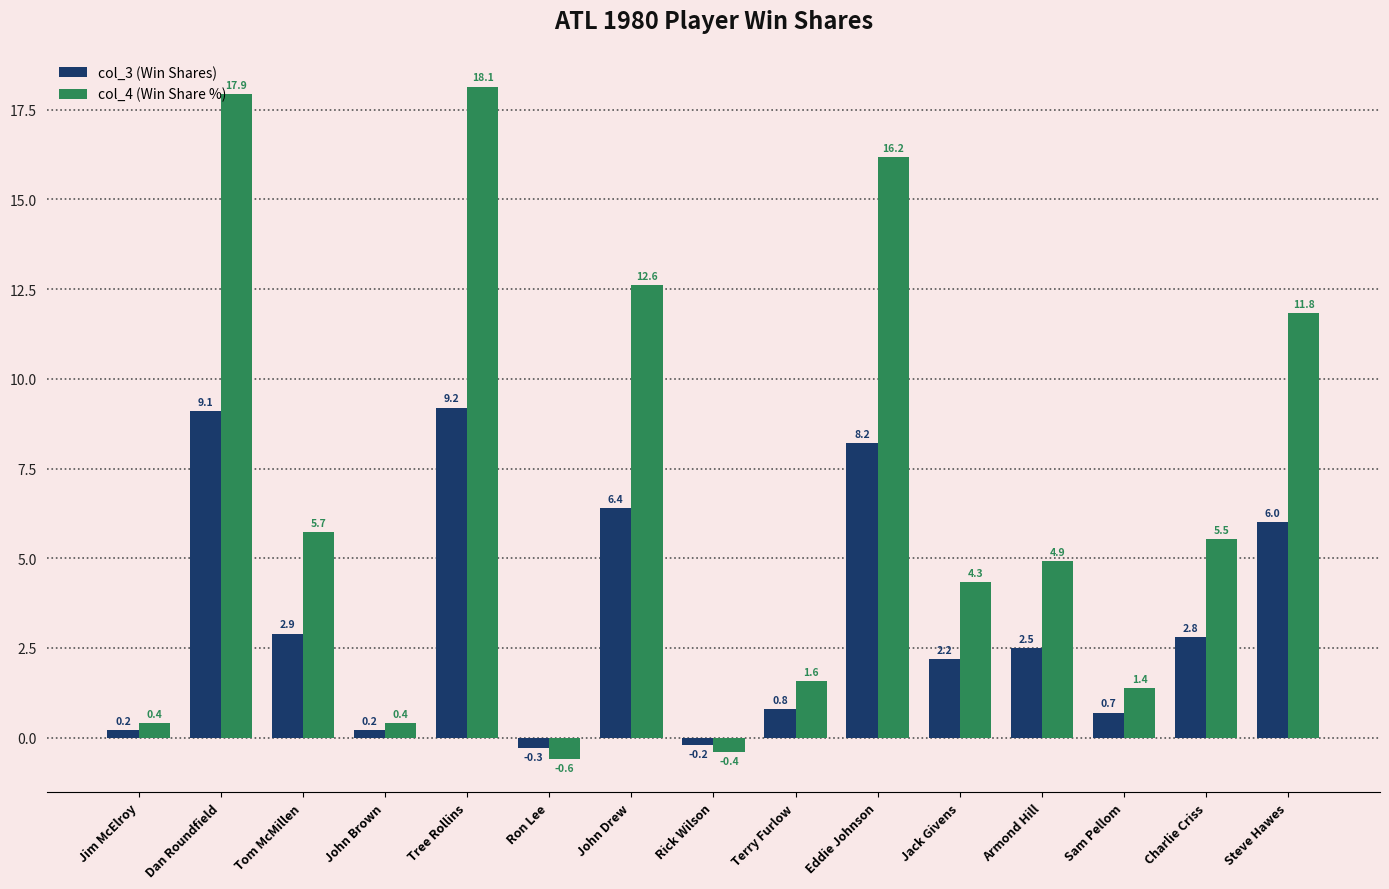

What is the total value across all series at John Drew?

19.0